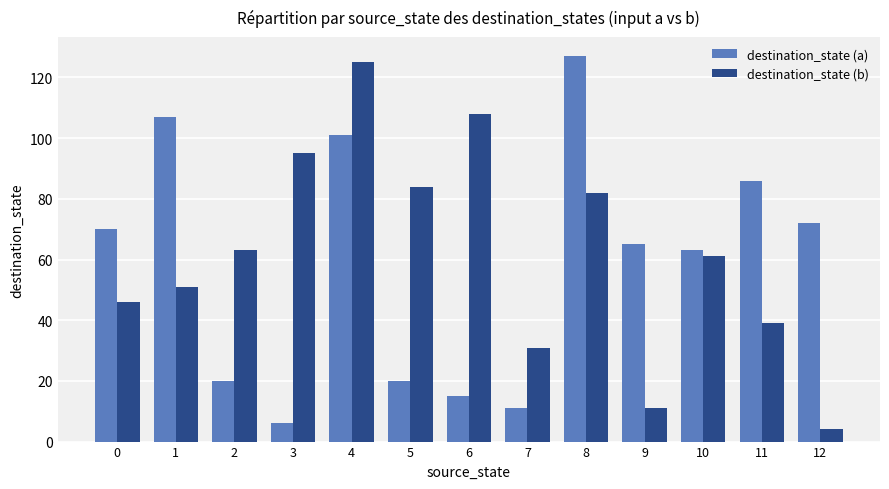

What is the value of the destination_state (a) bar at the 2nd from the left?

107